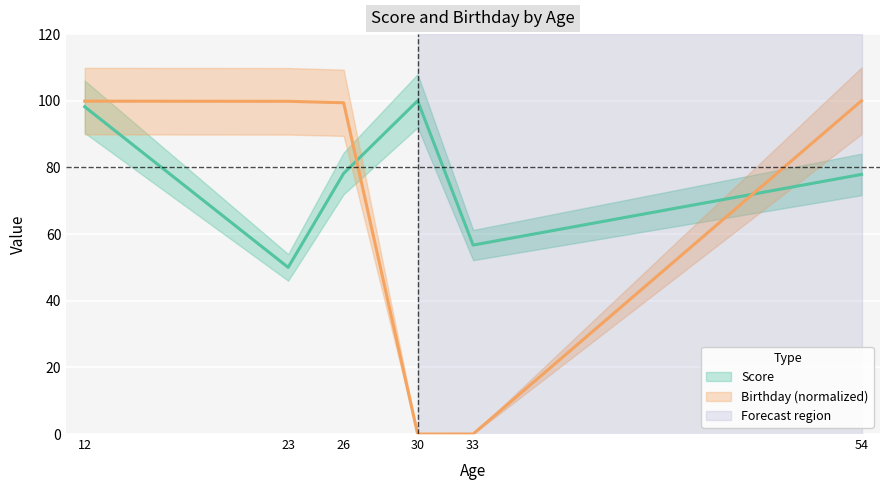

Between 23 and 30, which is larger?

30